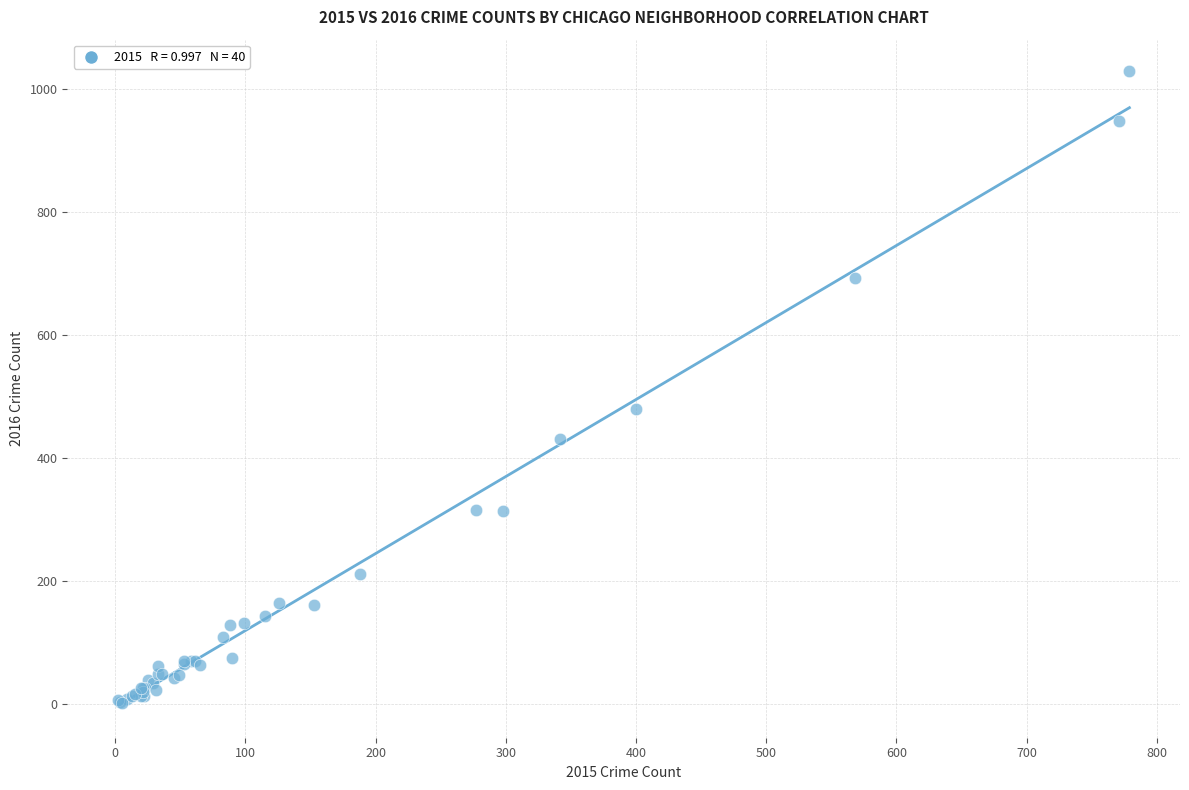

What Y value in the scatter plot is closest to 515?

479